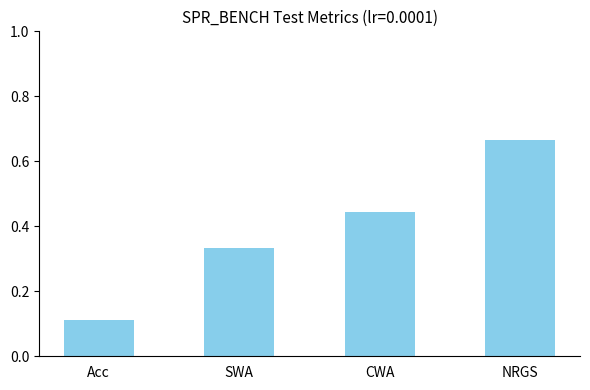

Which has a higher value, Acc or NRGS?

NRGS